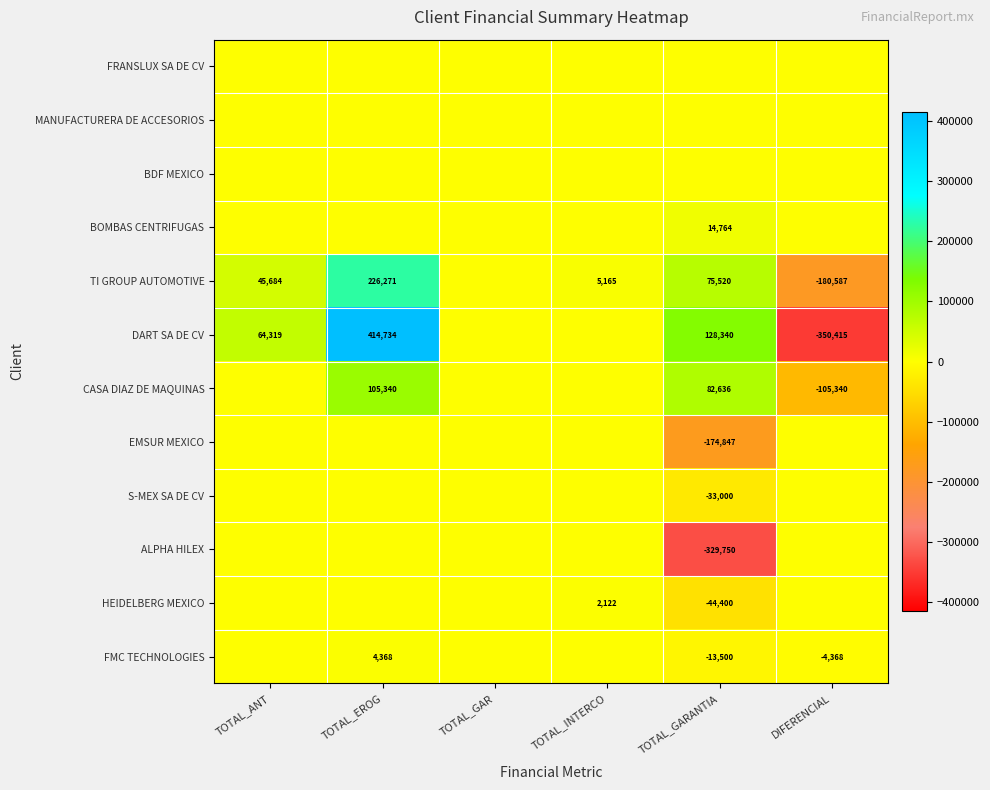

Which category has the highest value across all series?

TOTAL_EROG